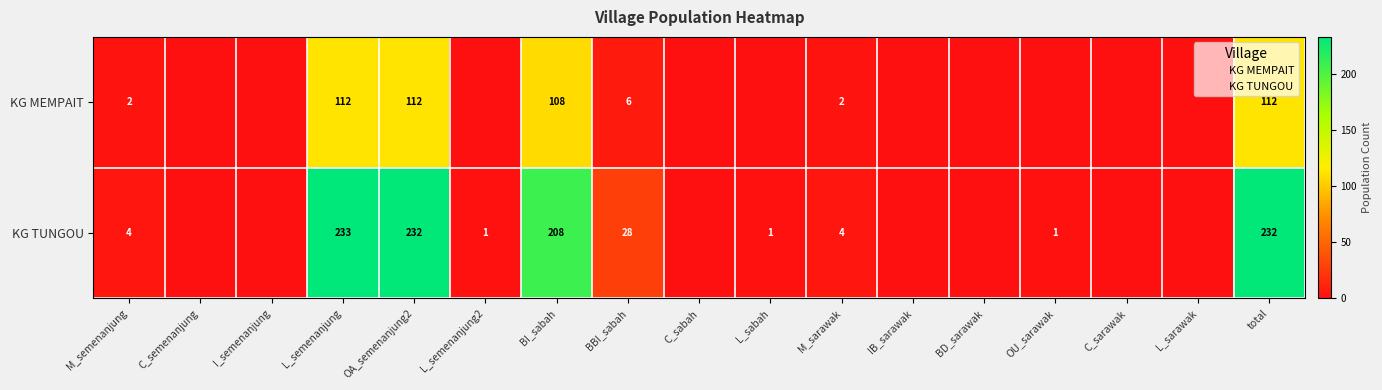

How many values in KG MEMPAIT are above zero?

7